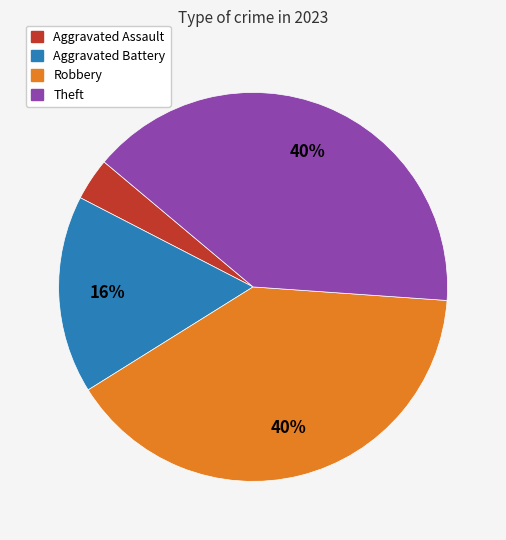

How many segments does this pie chart have?

4